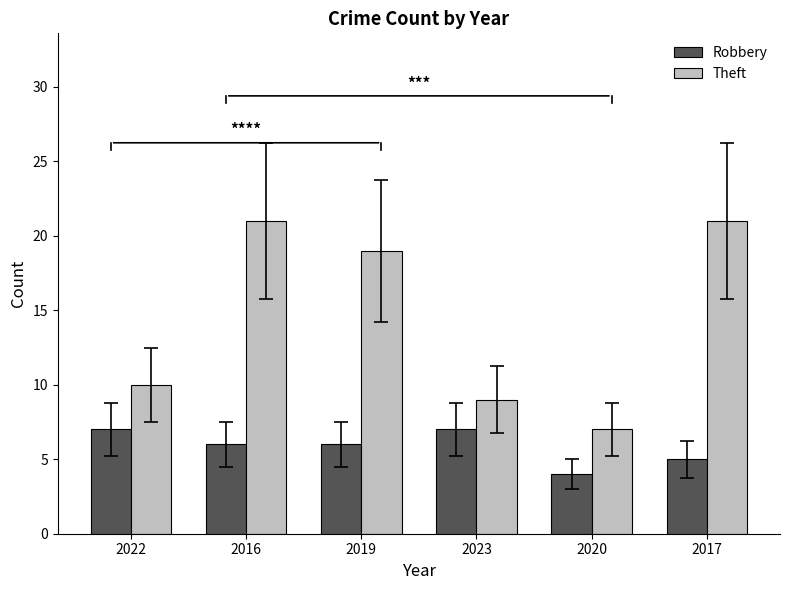

At which label does Theft reach its minimum?

2020